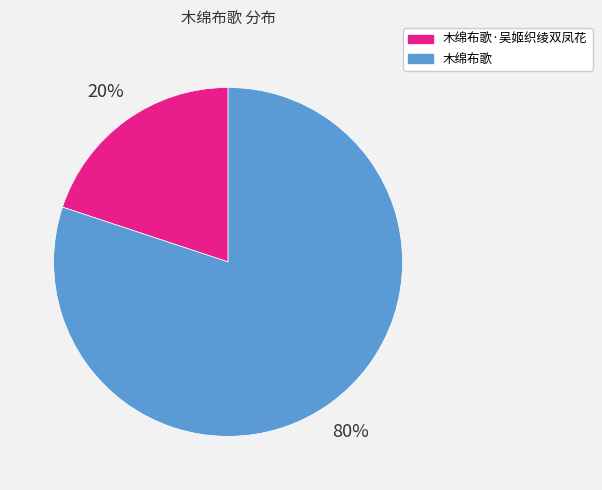

Does any single category account for the majority?

Yes